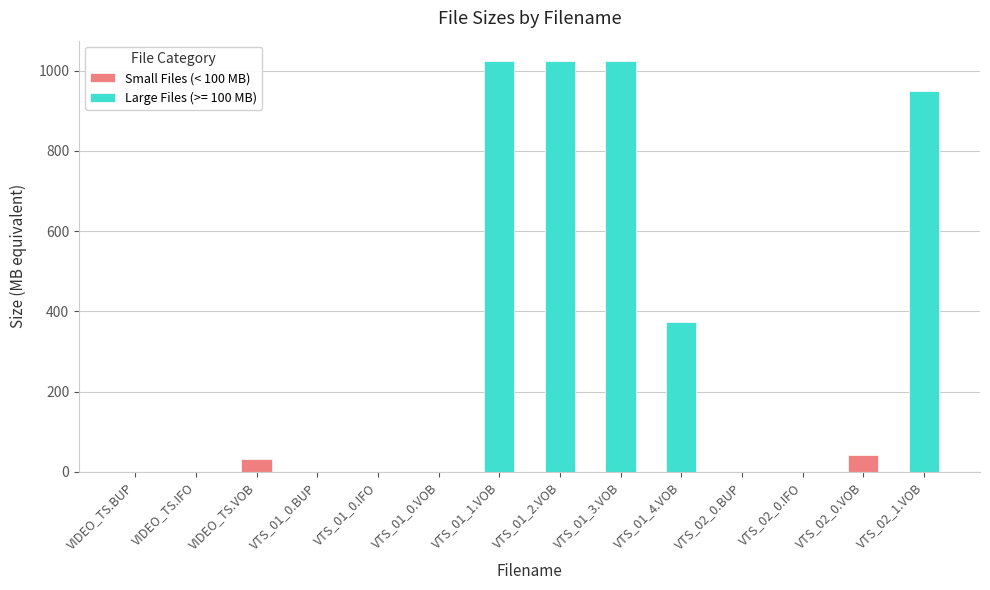

What is the sum of all Small Files (< 100 MB) values?

73.8